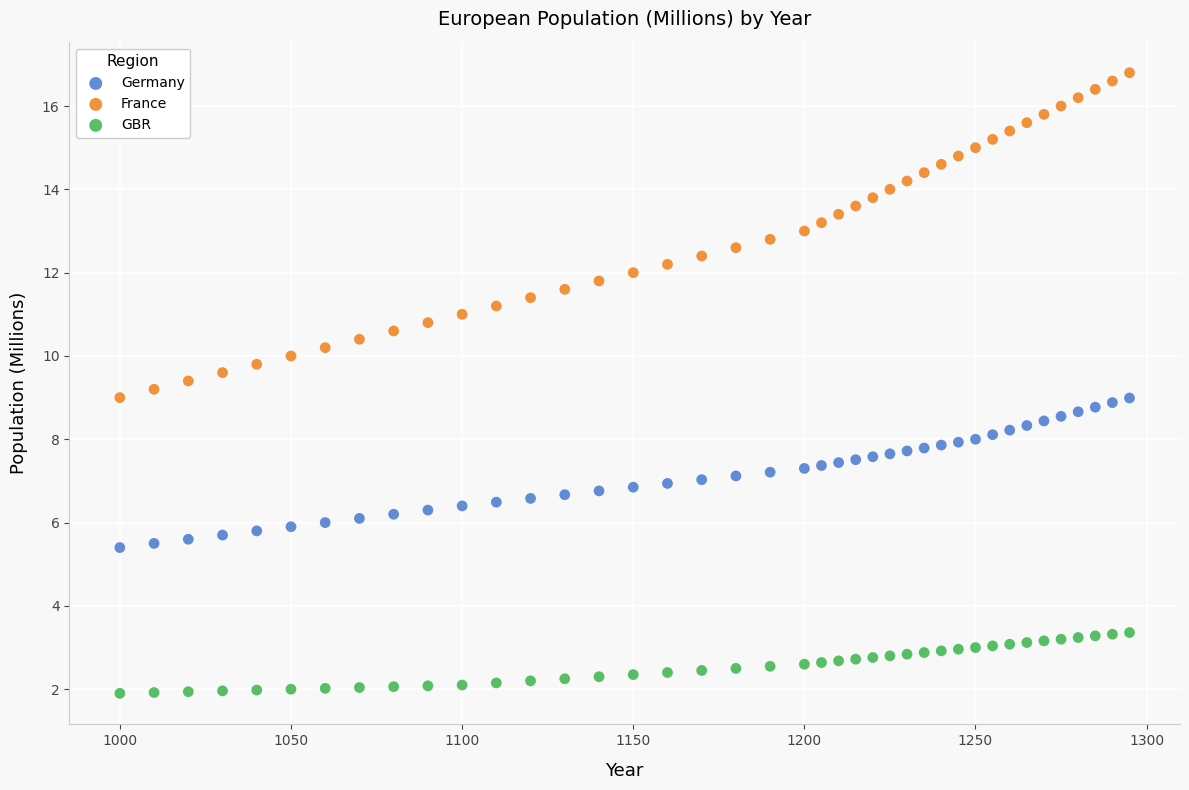

Which series has the widest spread of Y values?

France